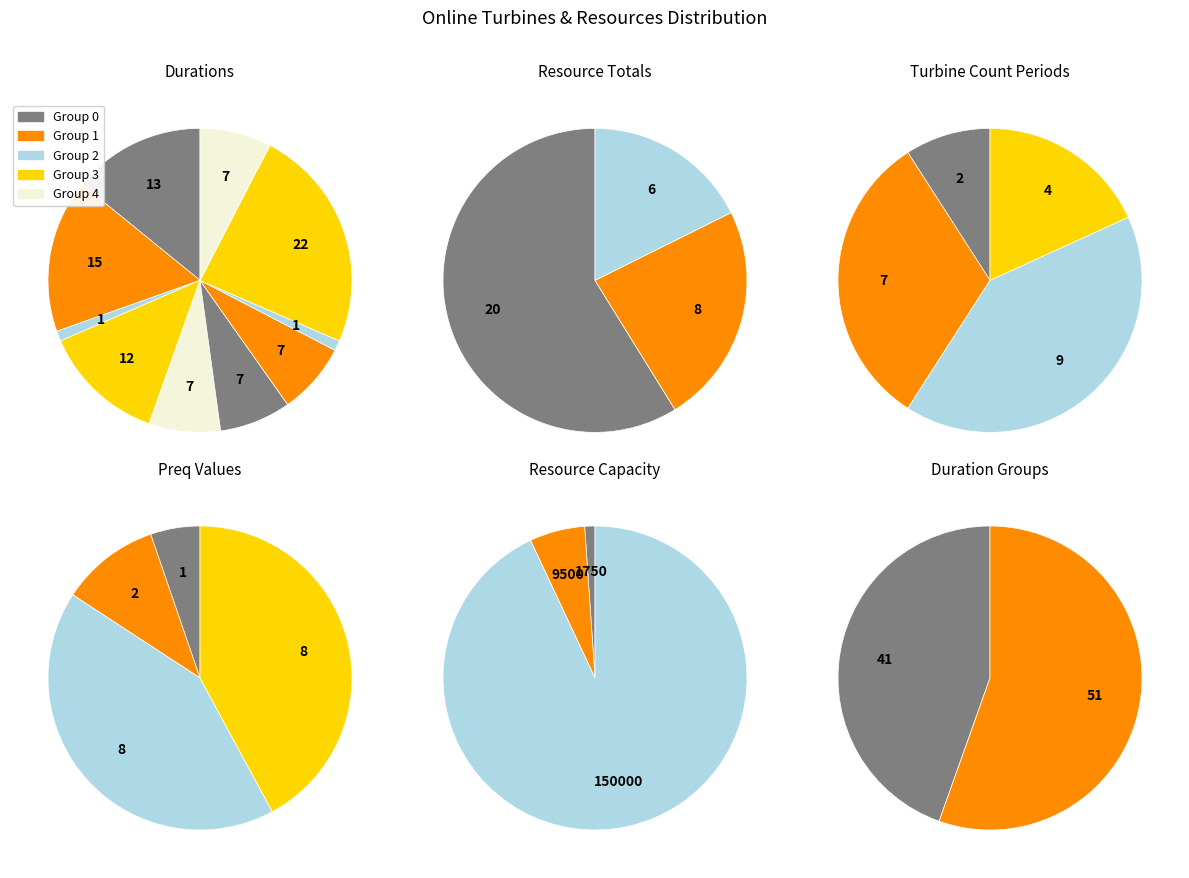

Is there any slice that represents more than half of the pie?

No